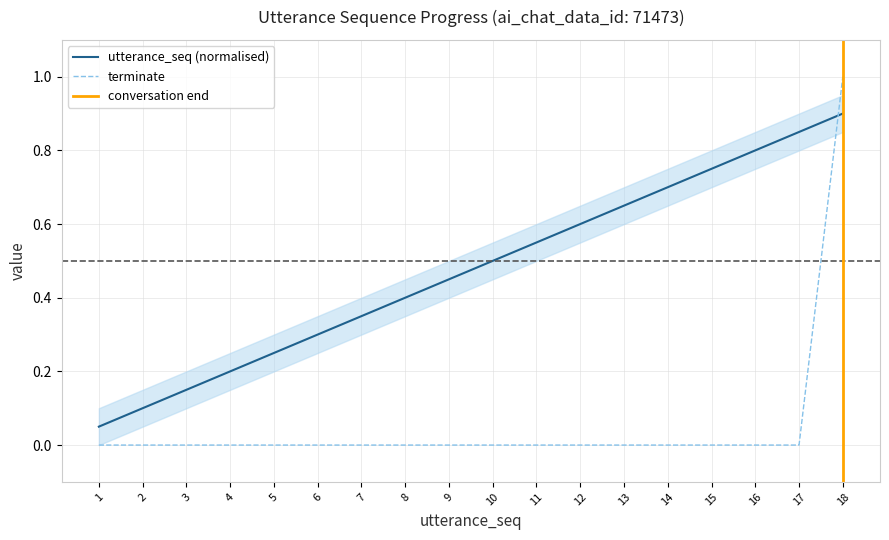

How many categories are shown in the chart?

18